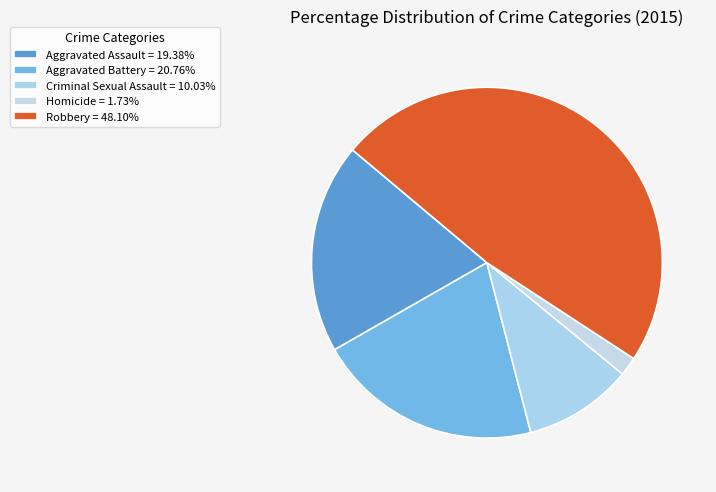

To the nearest percent, what is the combined percentage of Homicide and Aggravated Battery?

22%